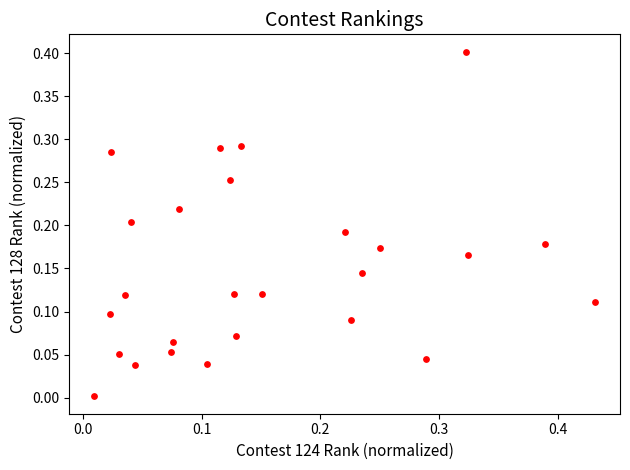

What is the range of Y values (max minus min)?

0.4